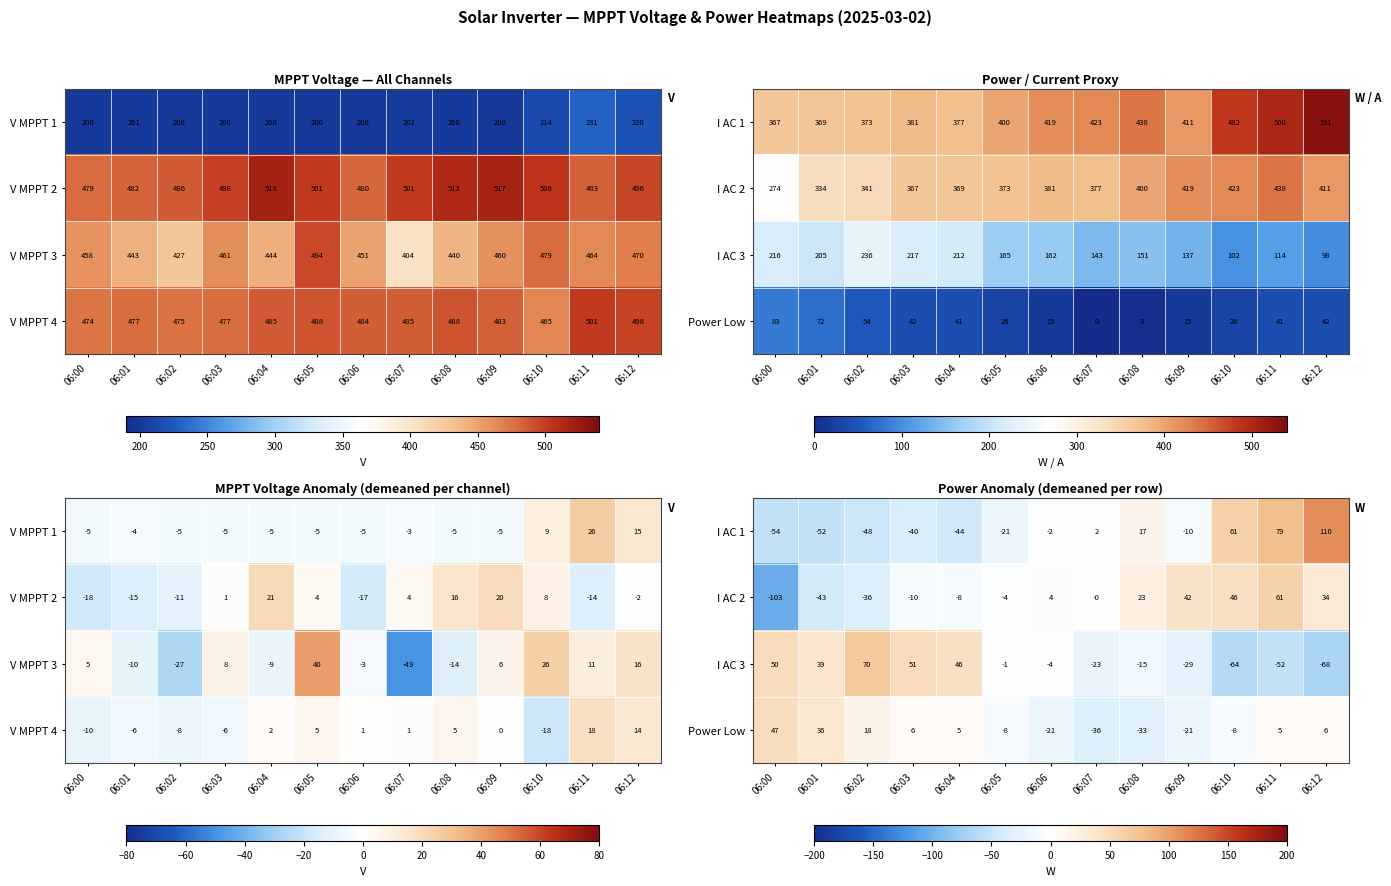

What is the difference between the highest and lowest values at 06:12?

178.2